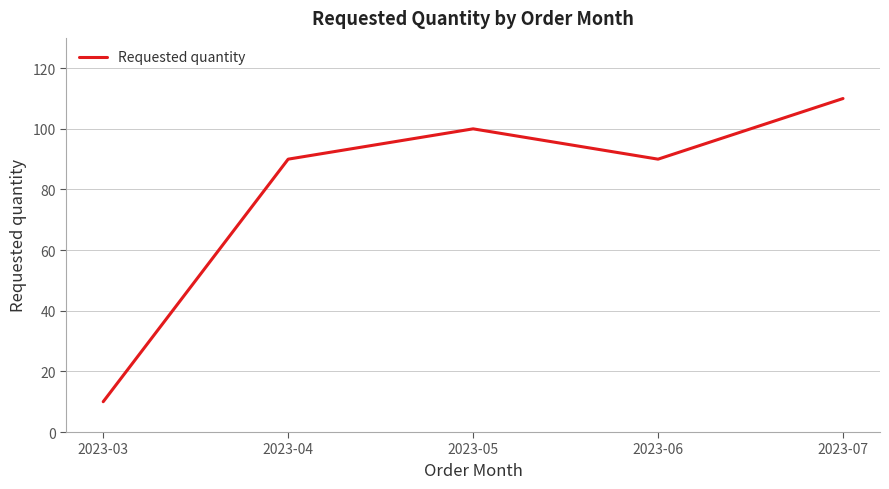

How many lines are shown in the chart?

1